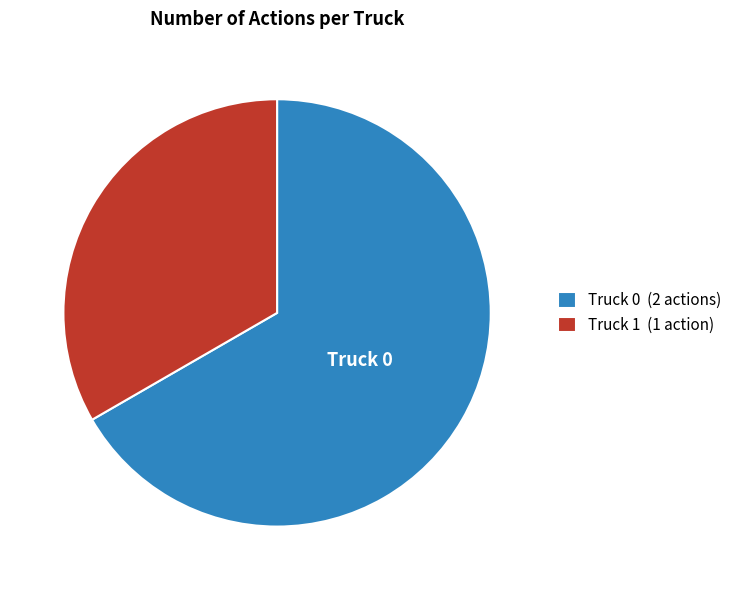

The Truck 0 (2 actions) slice represents 74% of the pie. True or false?

False